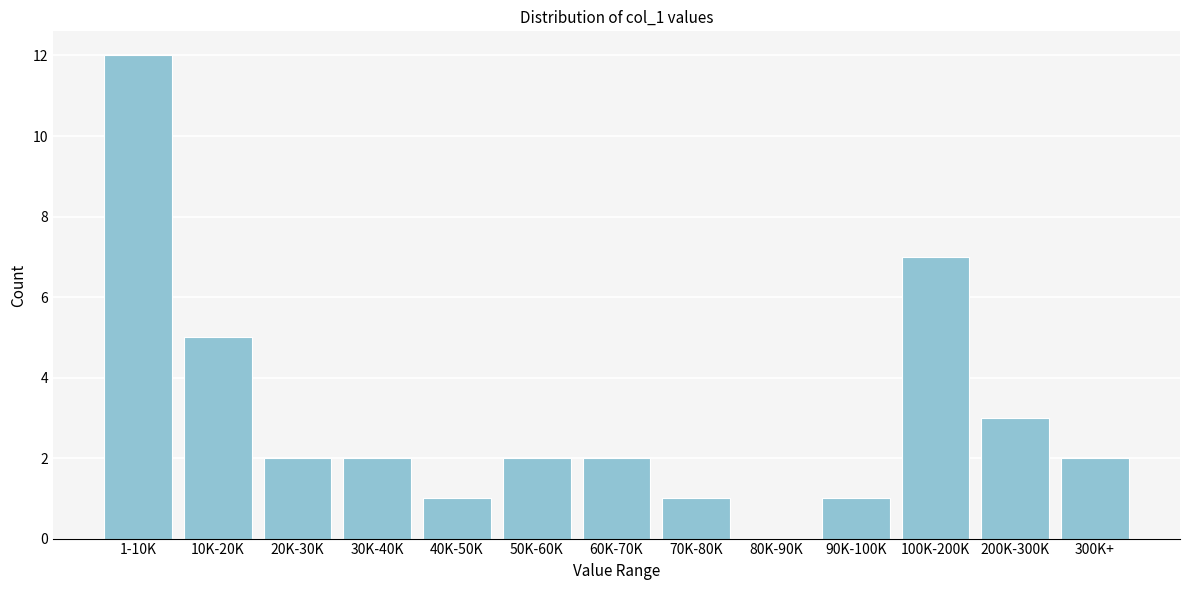

Reading left to right, list all the values displayed in this chart.

1-10K=12	10K-20K=5	20K-30K=2	30K-40K=2	40K-50K=1	50K-60K=2	60K-70K=2	70K-80K=1	80K-90K=0	90K-100K=1	100K-200K=7	200K-300K=3	300K+=2